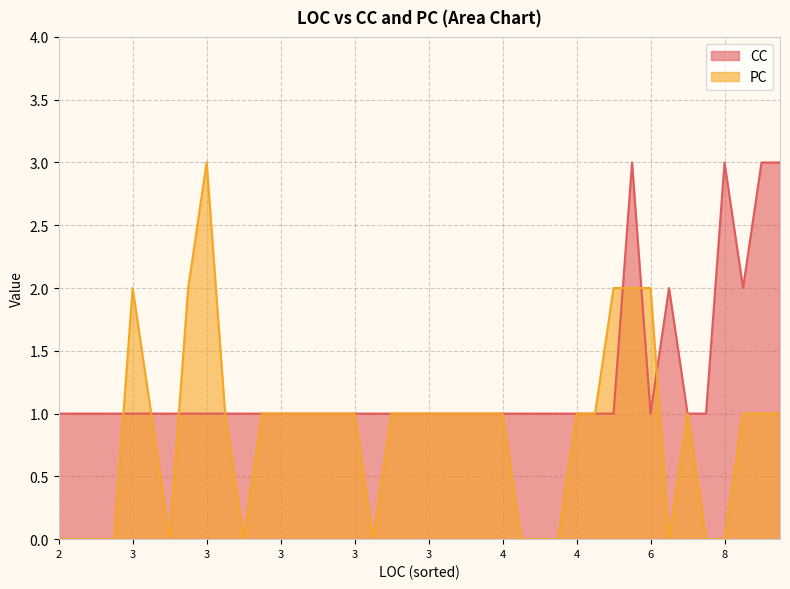

True or false: PC has a value of 4 at 3.

False